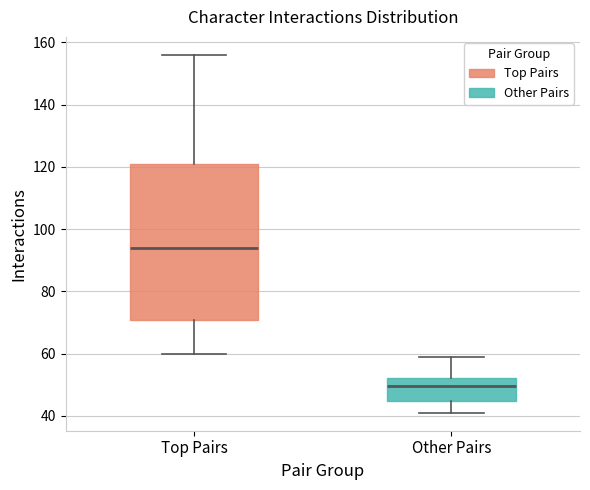

Where is the lower edge of the box for Top Pairs on the y-axis? The values are not printed on the chart, so give them approximately, as read against the axis.

70